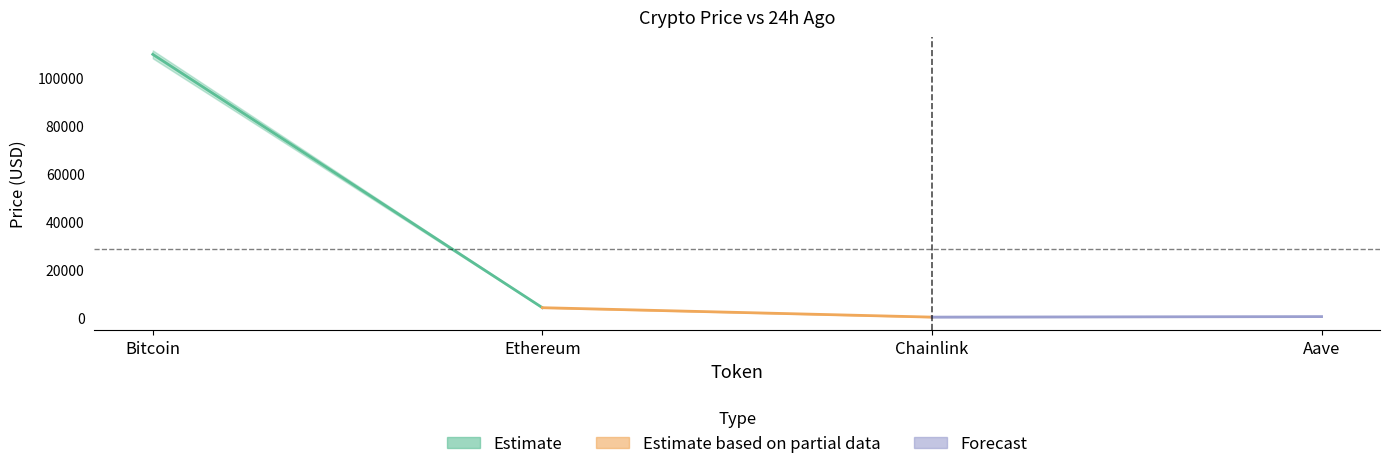

What is the difference between the price values at Aave and Ethereum?

3659.7